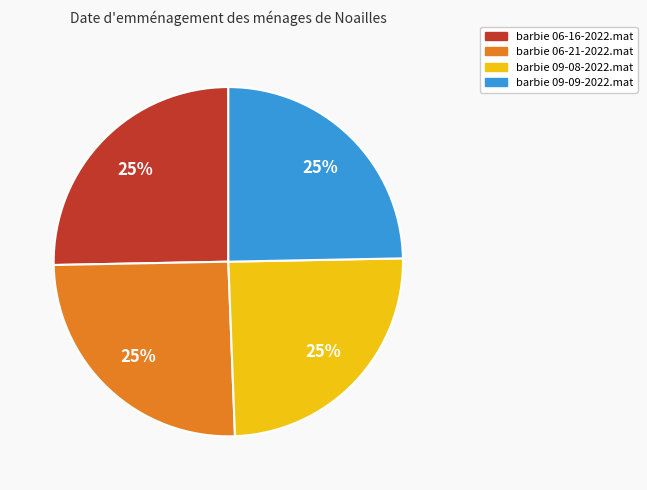

Count the number of slices in the pie.

4